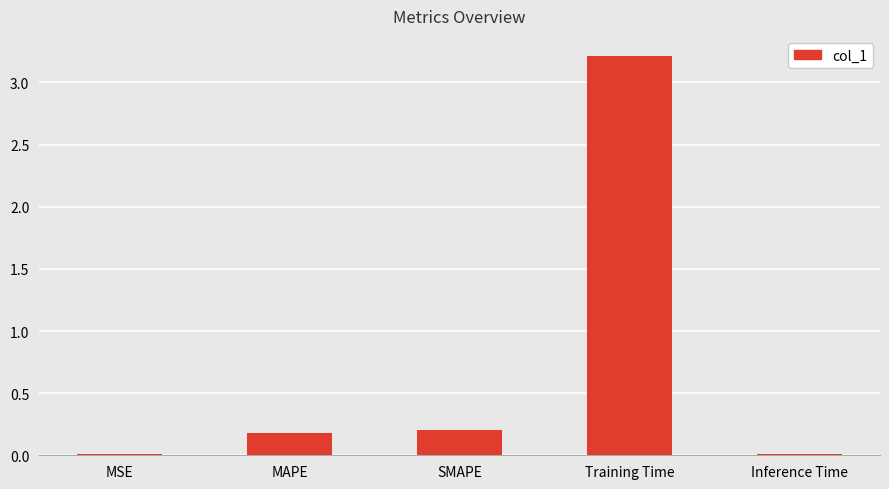

True or false: the data shows 0.2 at MAPE.

True